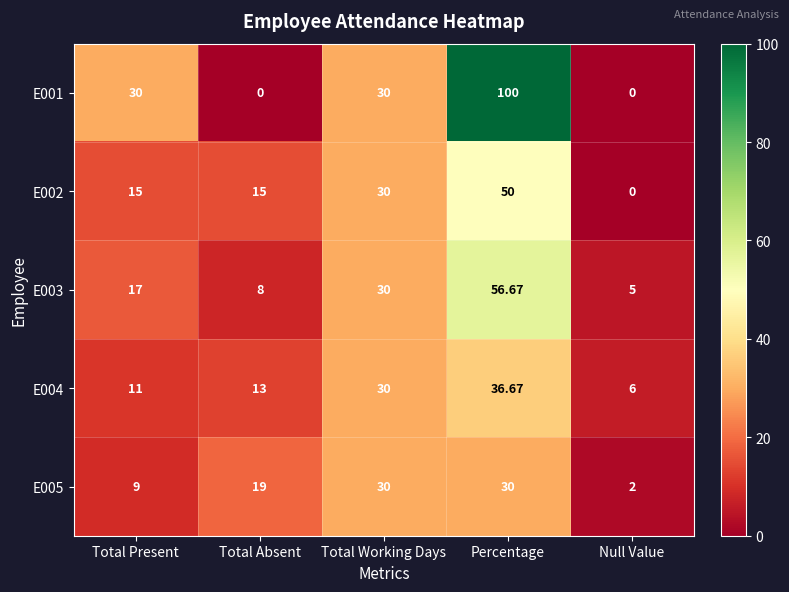

At which category is the sum across all series the highest?

Percentage